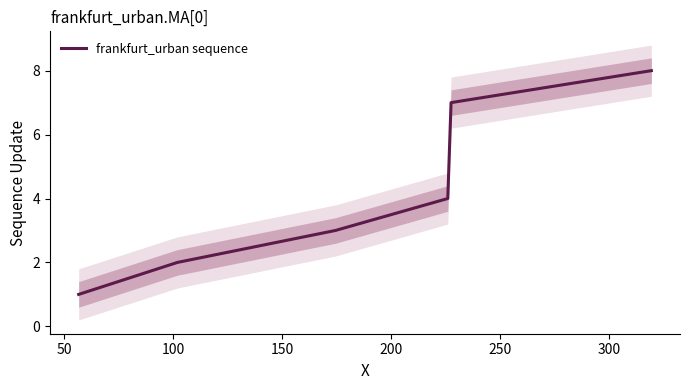

What is the sum of all values?

36